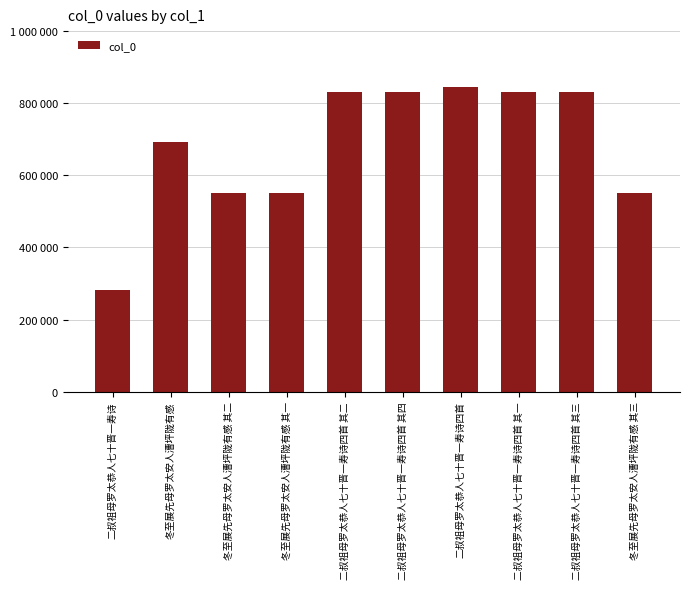

Are the bars horizontal?

No